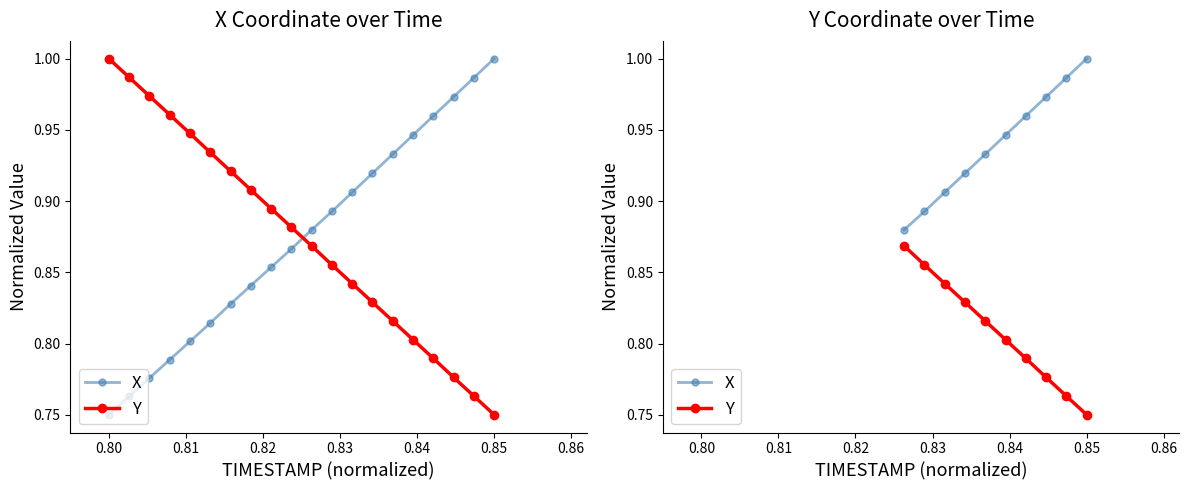

How many lines are shown in the chart?

2